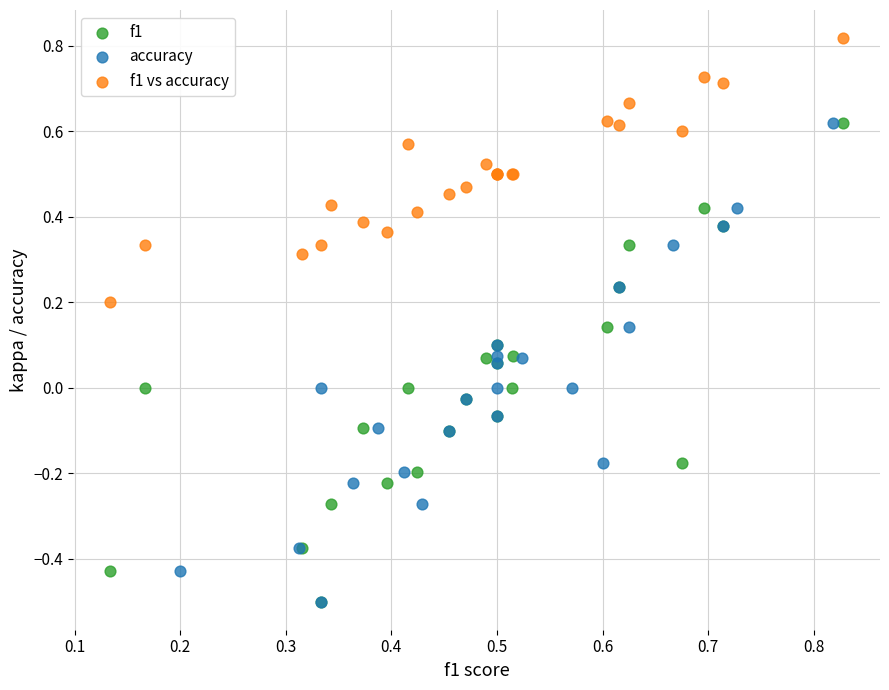

Which series contains the highest Y value?

f1 vs accuracy